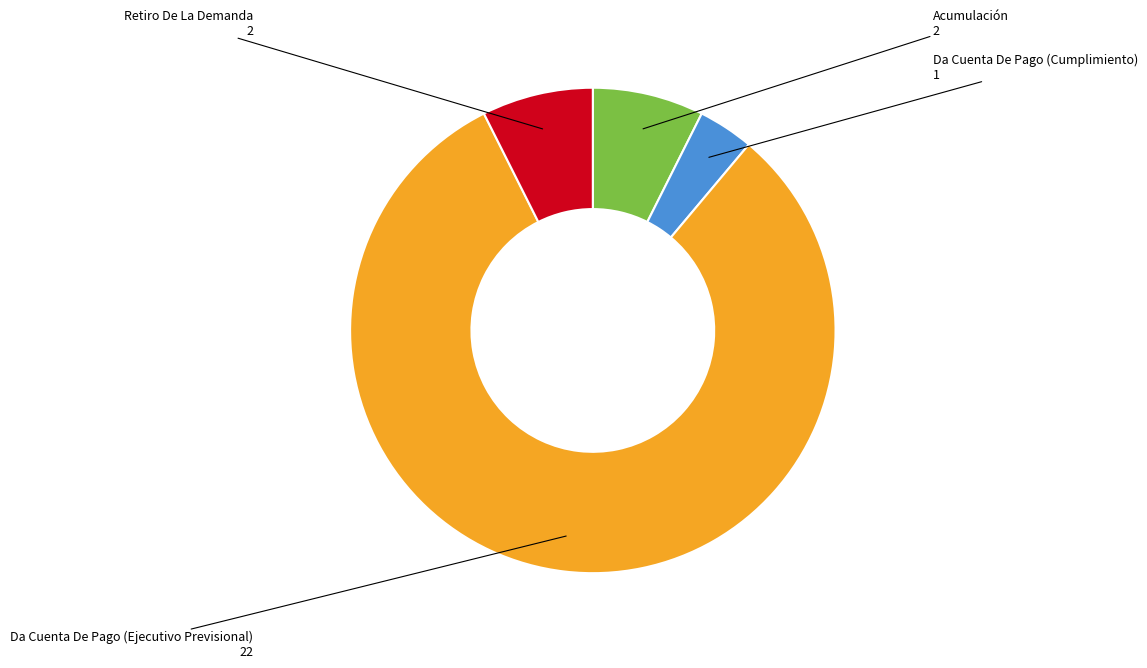

Do Da Cuenta De Pago (Ejecutivo Previsional) and Acumulación together represent more than half of the pie?

Yes